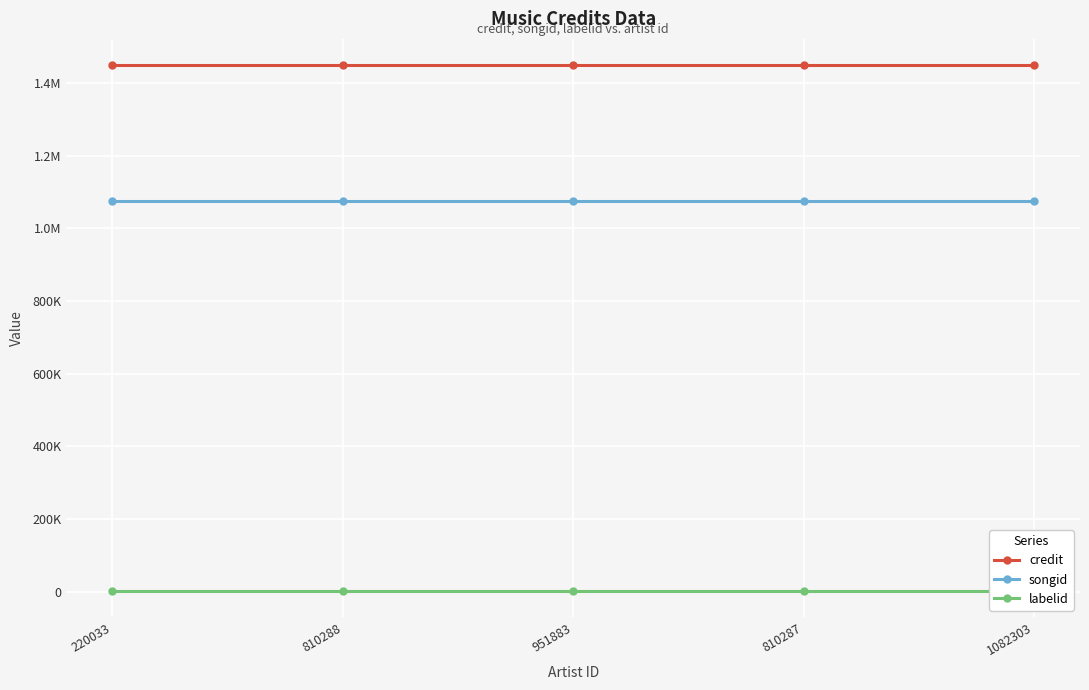

Reading right to left, what are all the values shown in this chart?

credit: 1449254	1449254	1449254	1449254	1449254
songid: 1074796	1074796	1074796	1074796	1074796
labelid: 2483	2483	2483	2483	2483